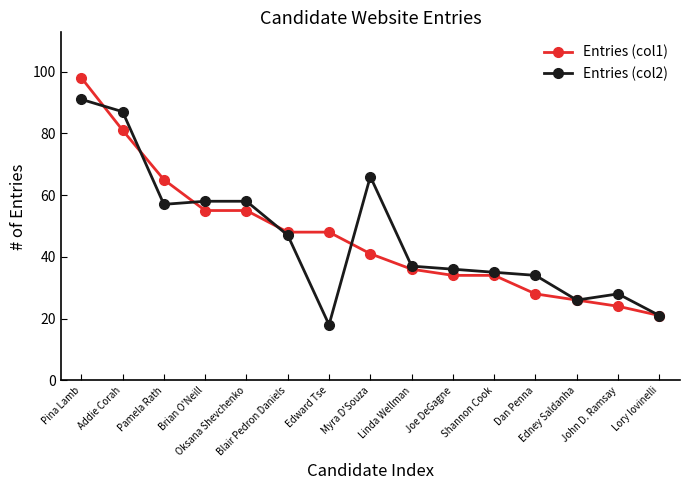

What is the difference between the maximum and second lowest values in the Entries (col2) series?

70